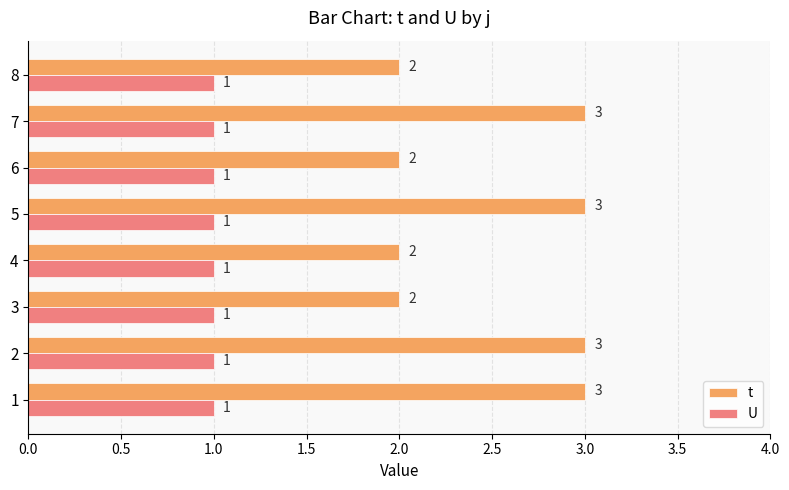

Which series changed the most between 6 and 7?

t